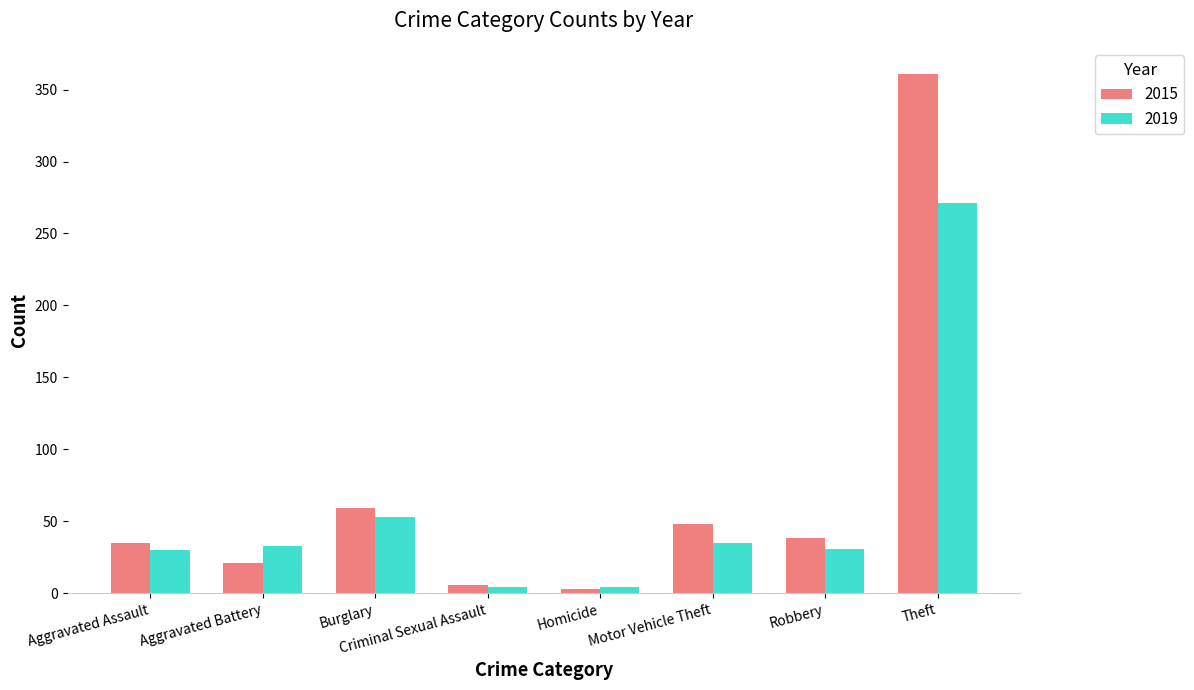

Which series has the widest spread of values?

2015